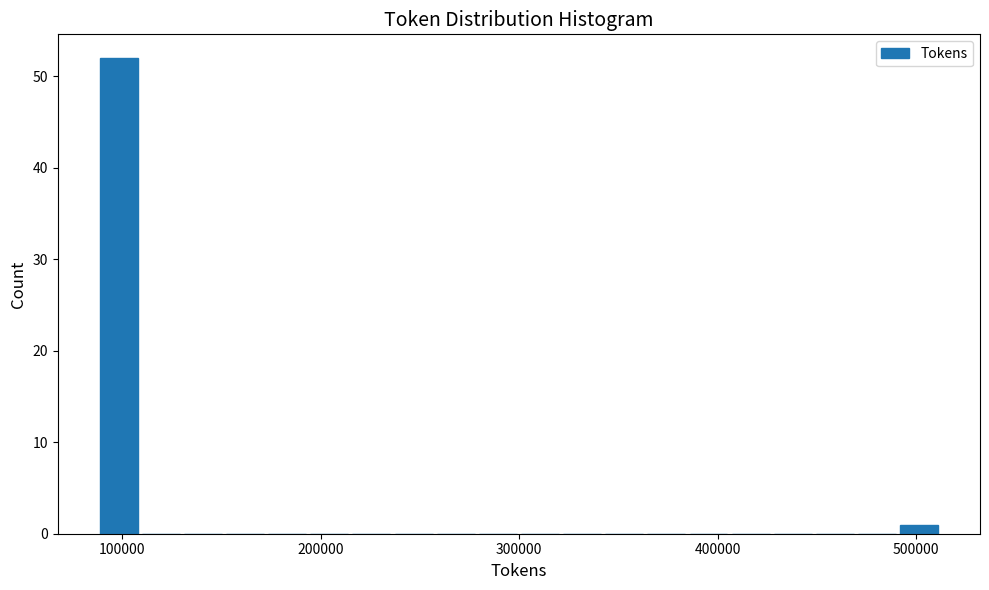

Around what value on the x-axis is the tallest bar? Give the approximate position of its centre, as read against the axis.

100000